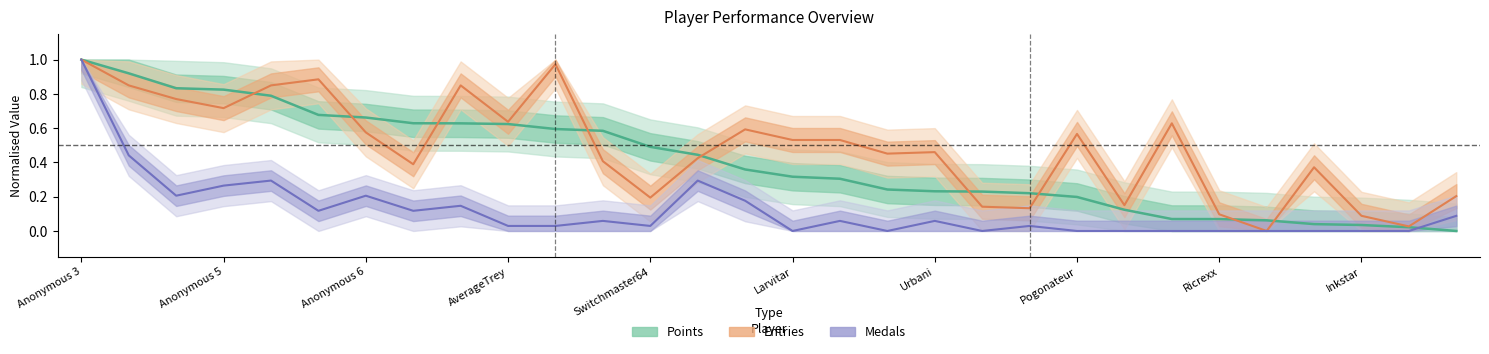

True or false: Points has more than 2 interior local peaks.

False